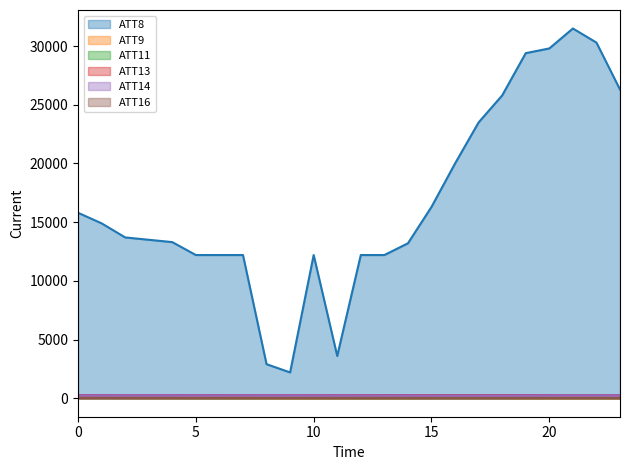

List the labels in order of ATT8 value, smallest first.

9, 8, 11, 5, 6, 7, 10, 12, 13, 14, 4, 3, 2, 1, 0, 15, 16, 17, 18, 23, 19, 20, 22, 21